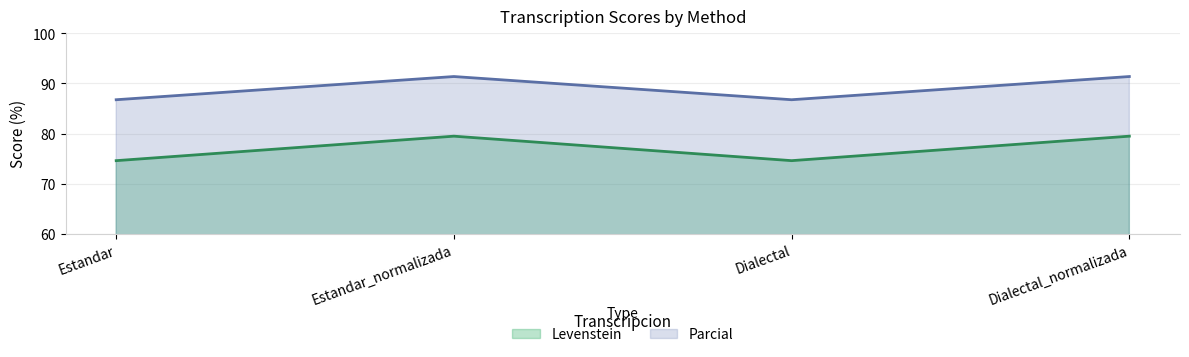

List the series in order of their overall mean, highest first.

Parcial, Levenstein